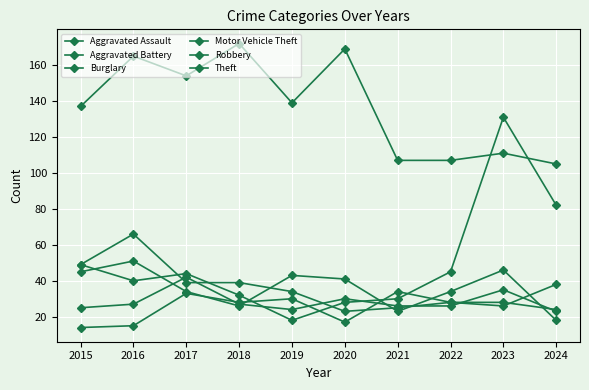

True or false: Motor Vehicle Theft has a value of 17 at 2024.

False